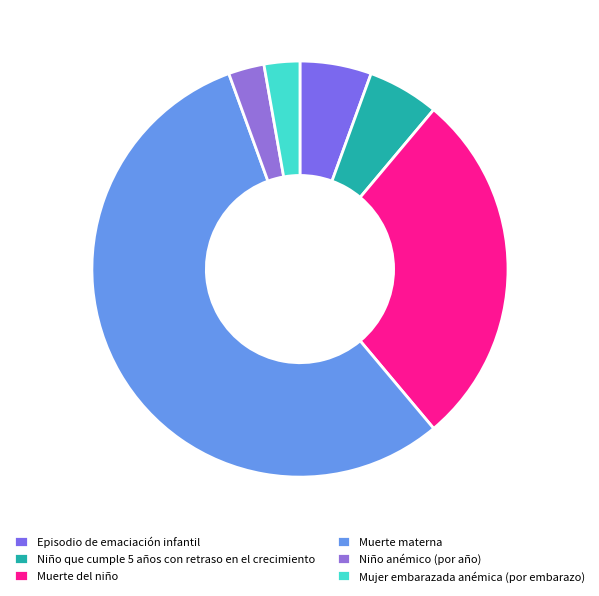

What is the change in value from Niño que cumple 5 años con retraso en el crecimiento to Niño anémico (por año)?

-5